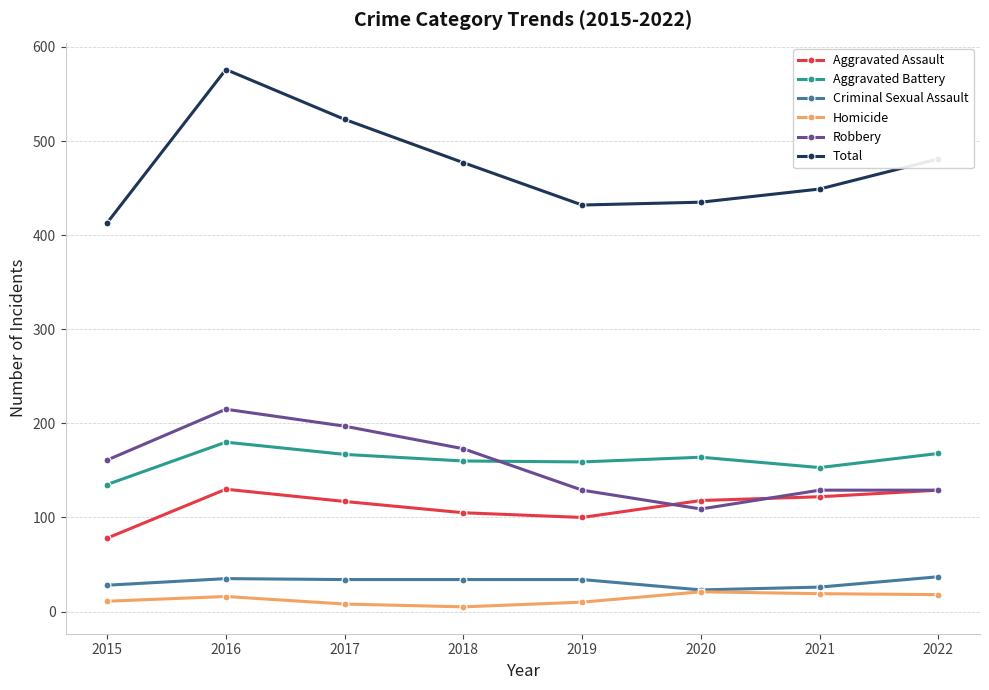

Where is Total nearest to the value 494?

2022